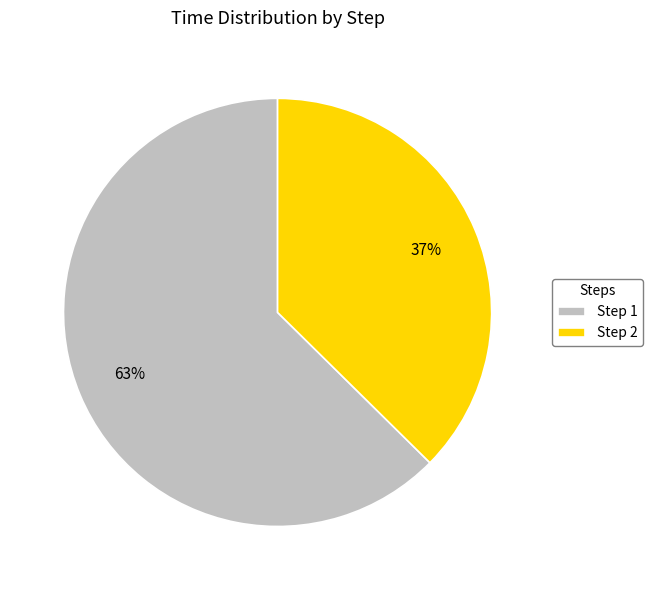

True or false: Step 1 accounts for 63% of the total.

True